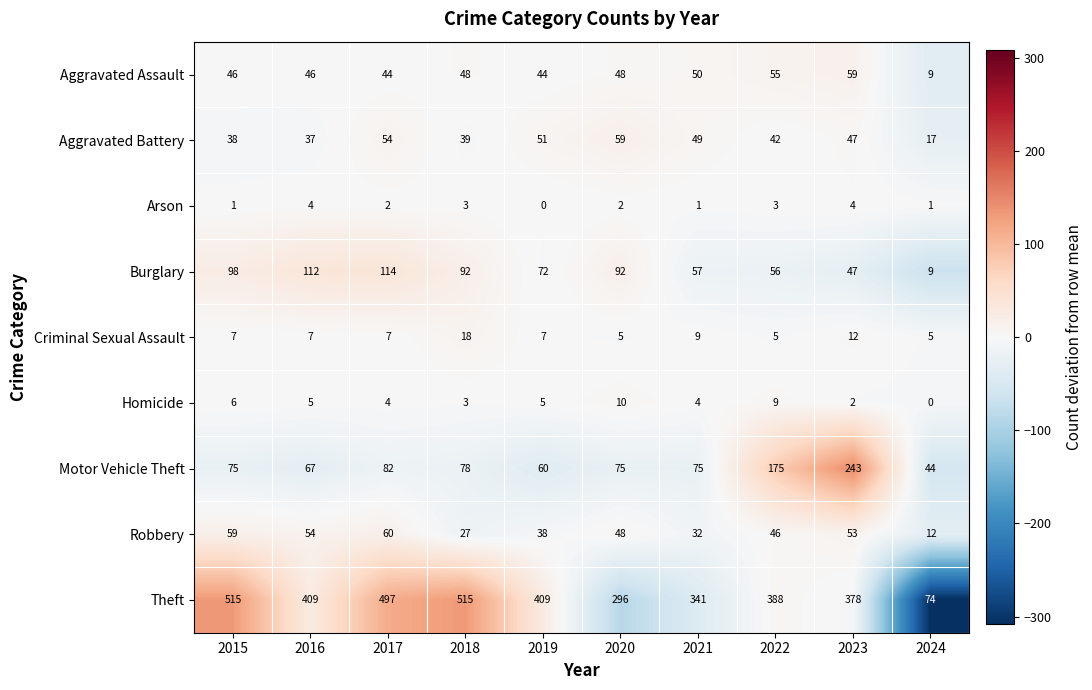

How many distinct data groups are displayed?

9